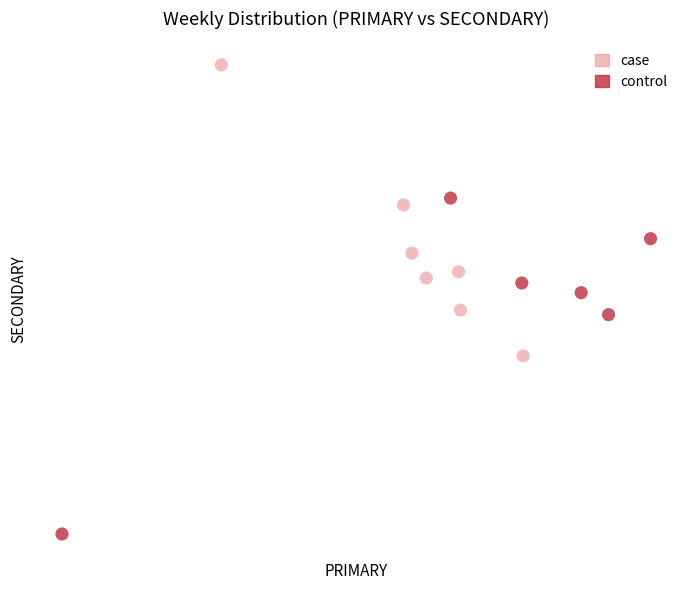

Which series contains the lowest Y value?

control